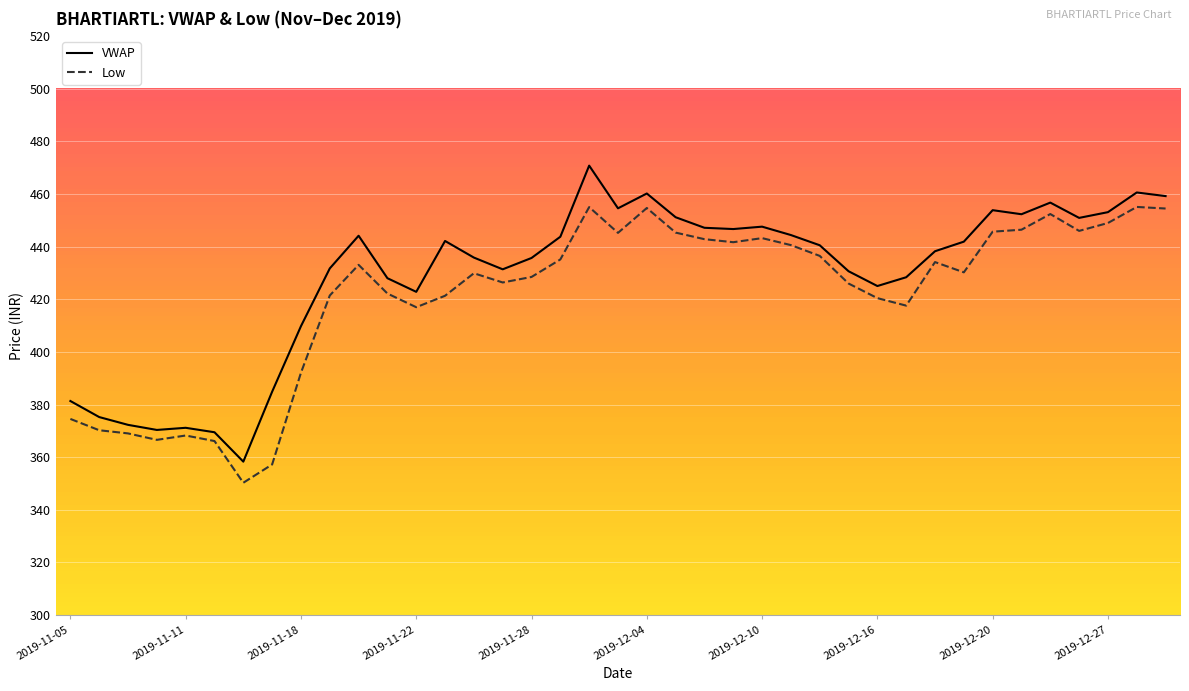

Is this an area chart (filled region under the line)?

No